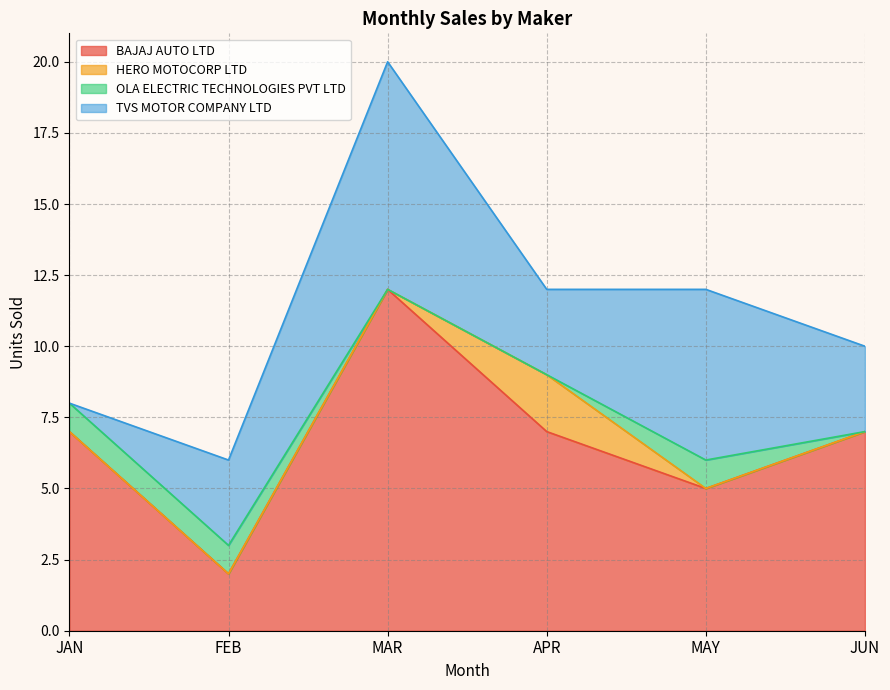

Which label corresponds to the smallest value in the chart?

JAN